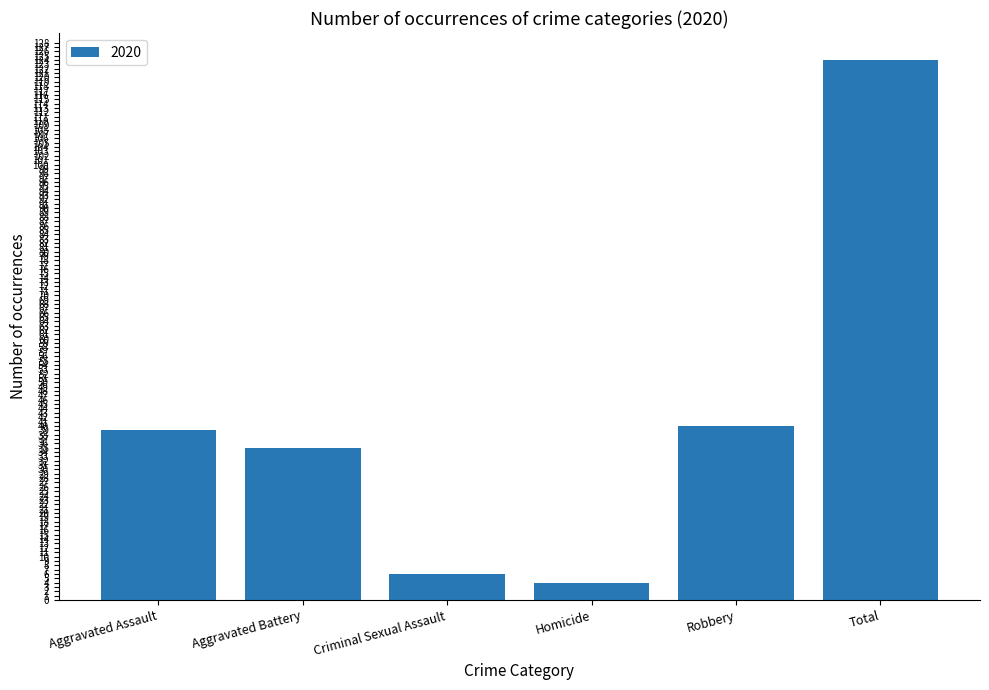

The value at Aggravated Battery is 35. True or false?

True